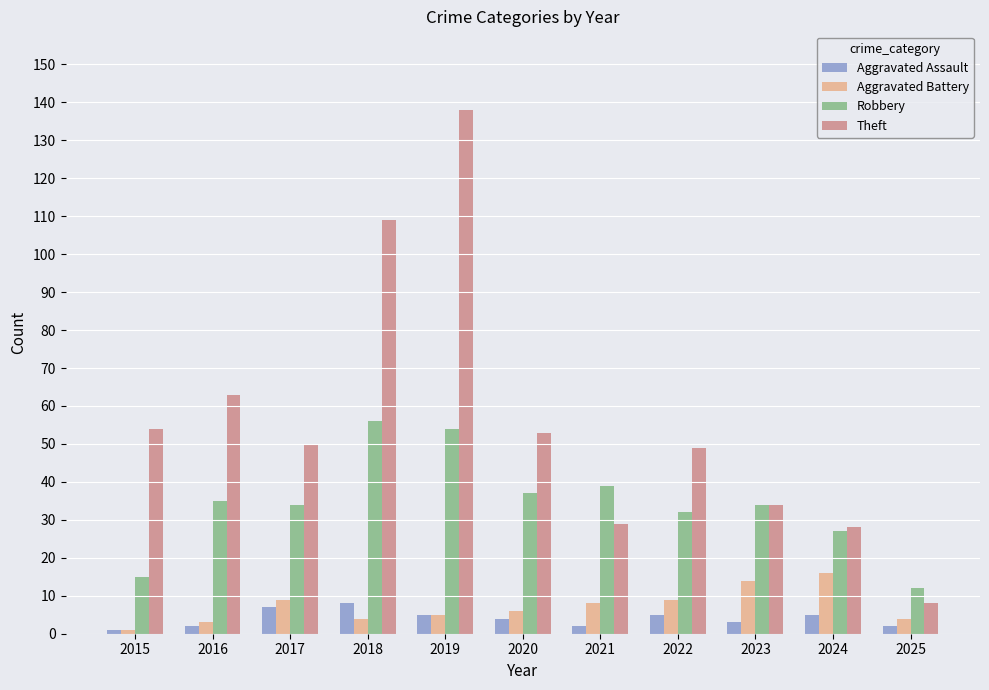

What is the total value across all series at 2018?

177